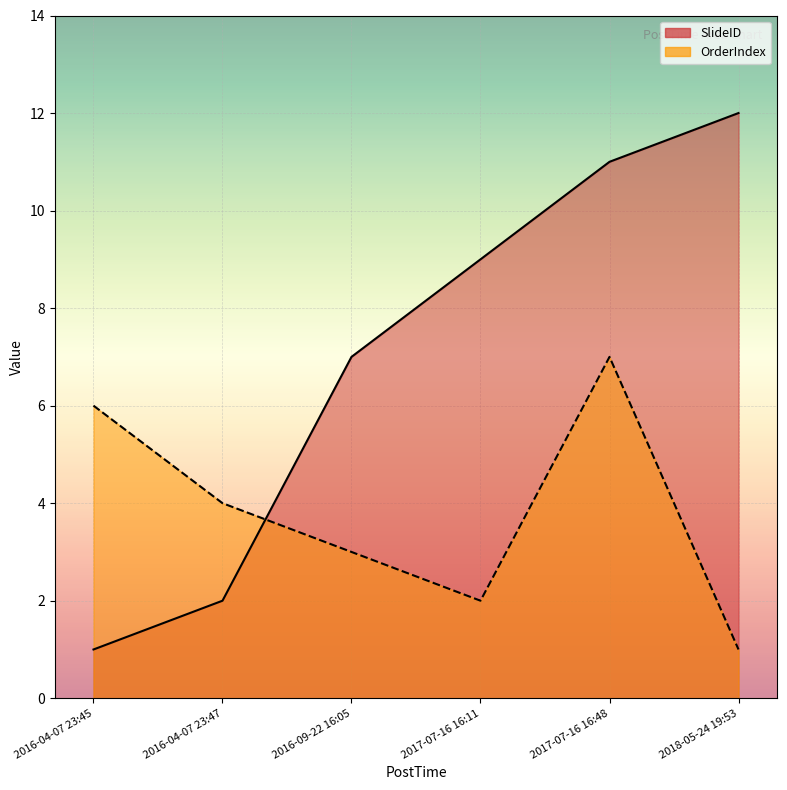

At which label does OrderIndex first exceed 4?

2016-04-07 23:45